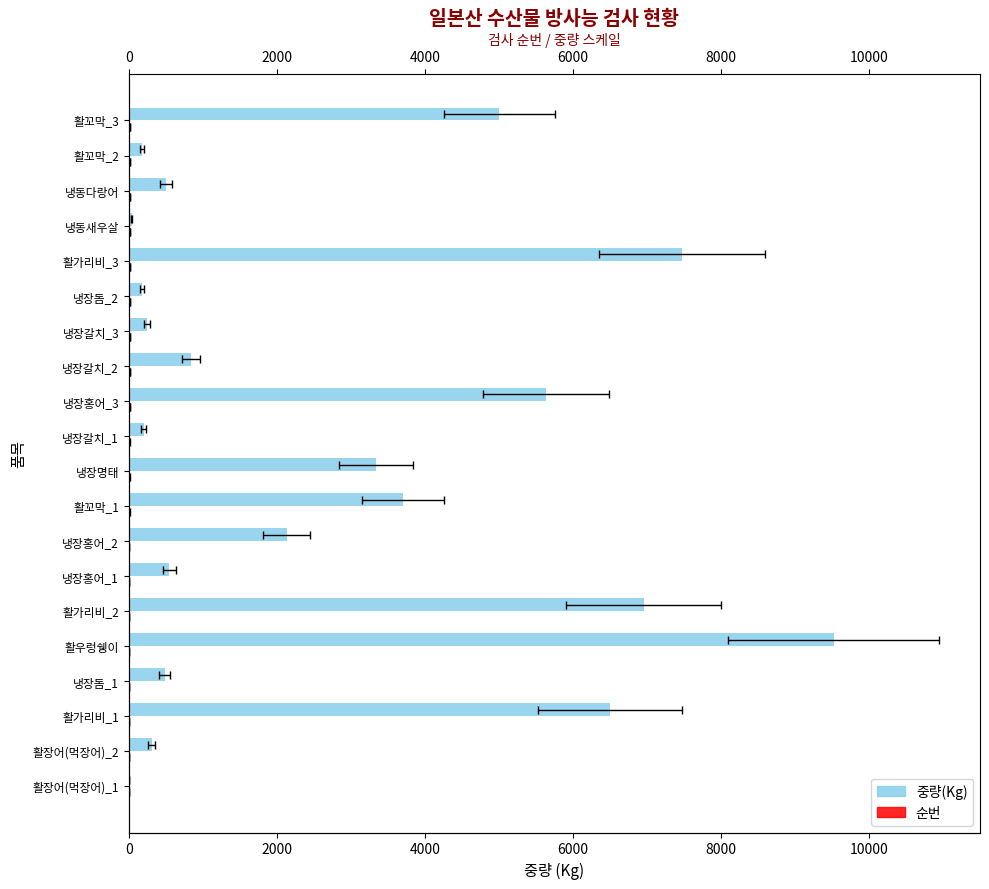

Rank the series at 활꼬막_2 from lowest to highest value.

순번, 중량(Kg)